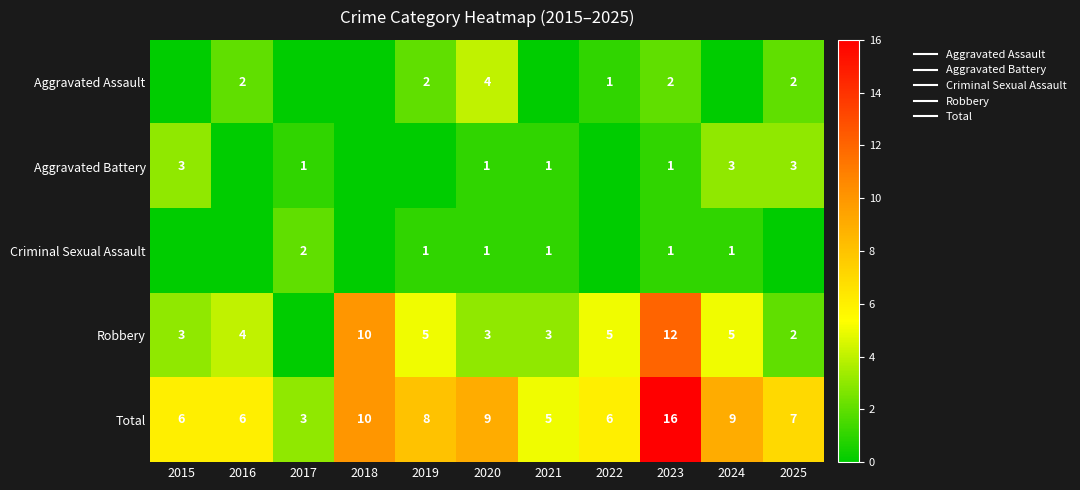

What is the difference between the highest and lowest values at 2023?

15